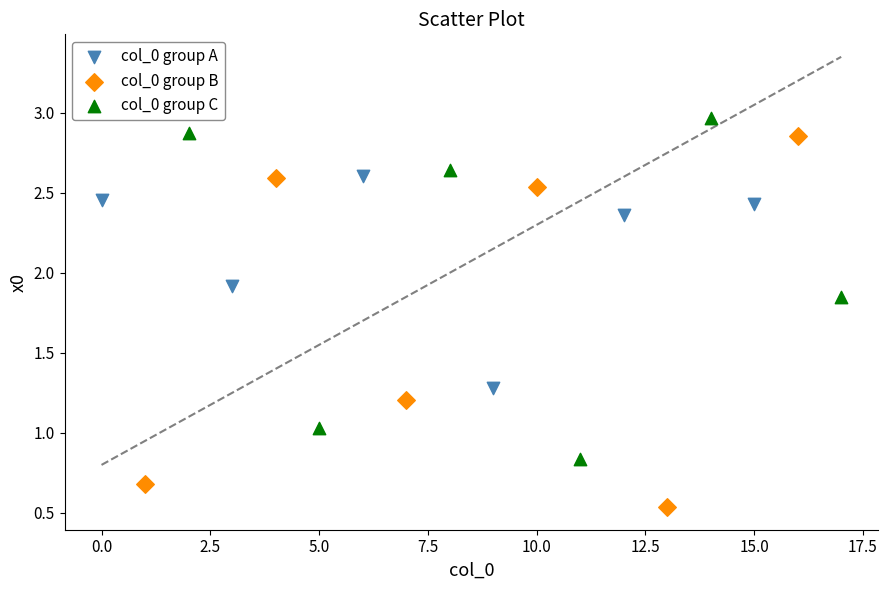

Which series reaches the minimum Y coordinate?

col_0 group B